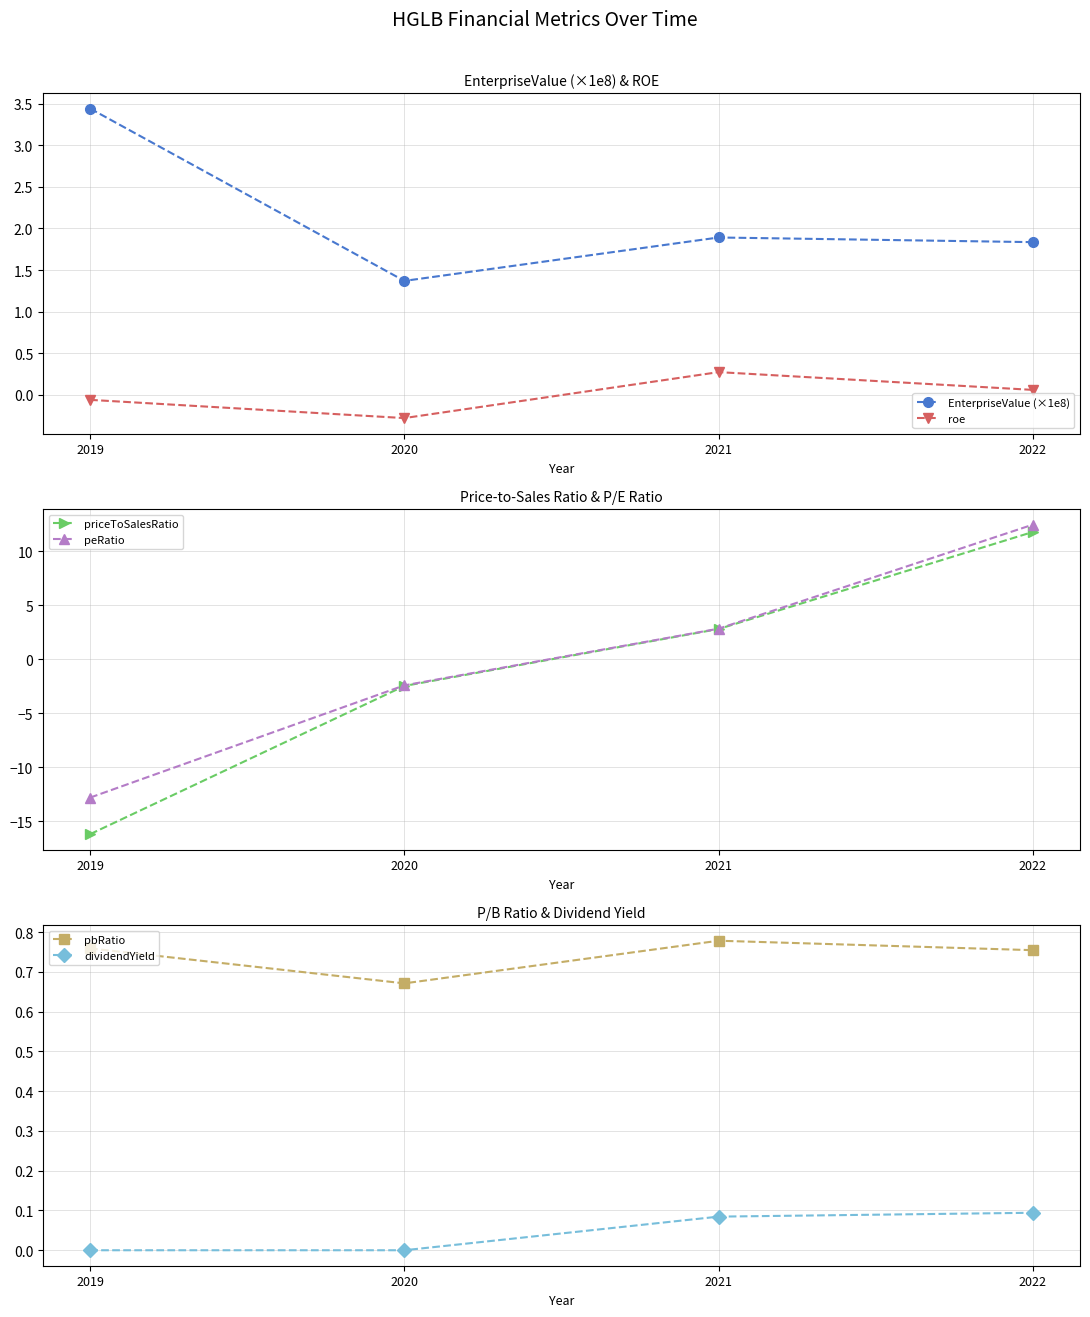

What is the minimum value for priceToSalesRatio?

-16.2